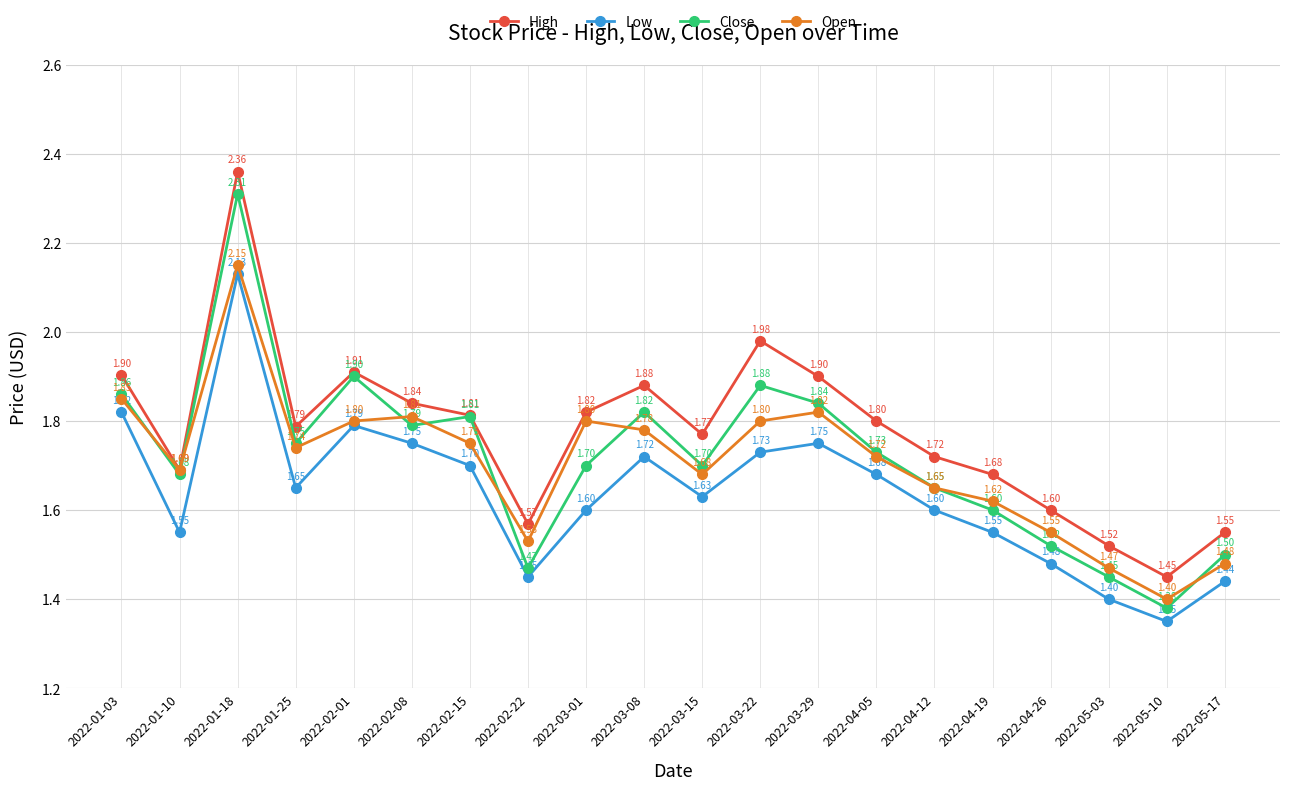

What is the sum of all High values?

35.5